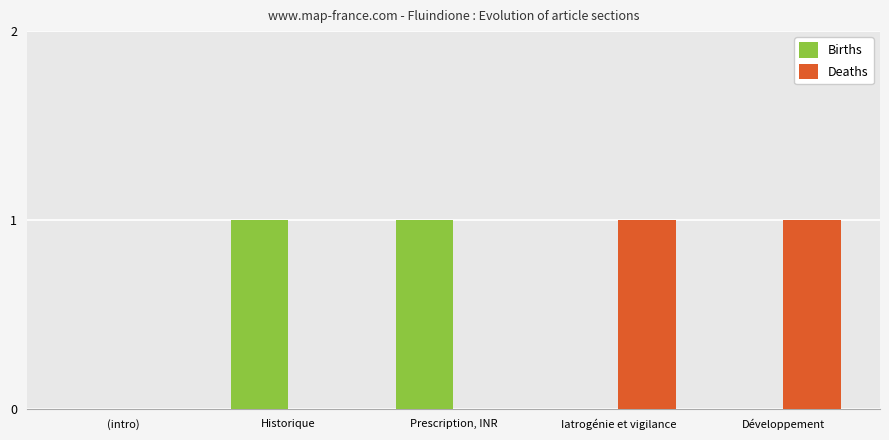

How many distinct data groups are displayed?

2